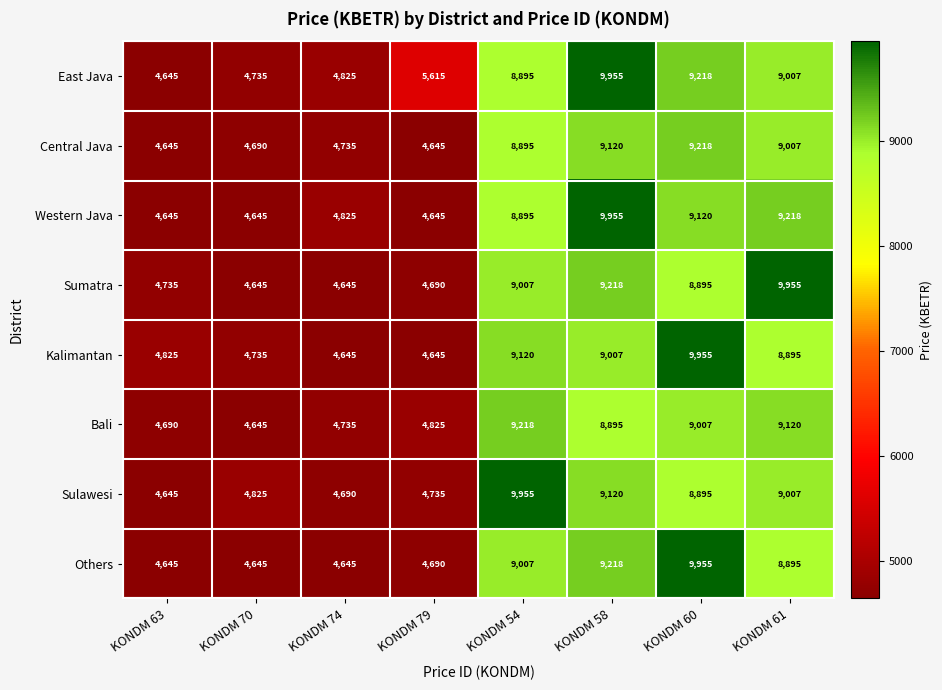

At which label is Sulawesi closest to 7300?

KONDM 60